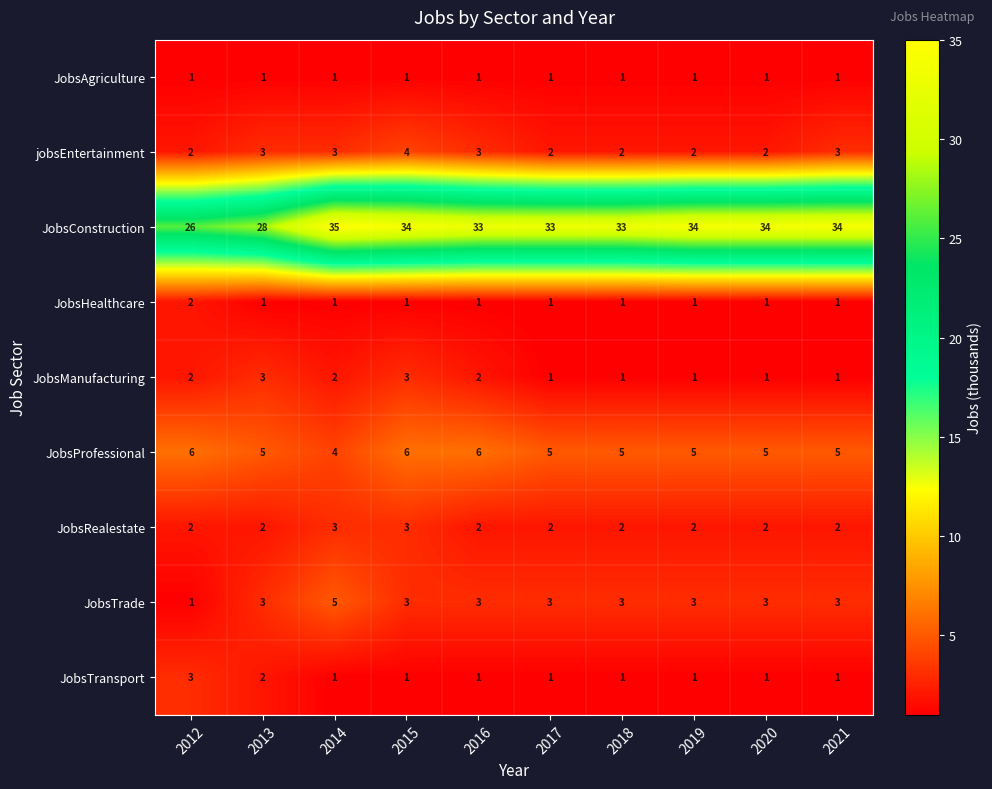

Is it true that JobsConstruction equals 18 at 2019?

False